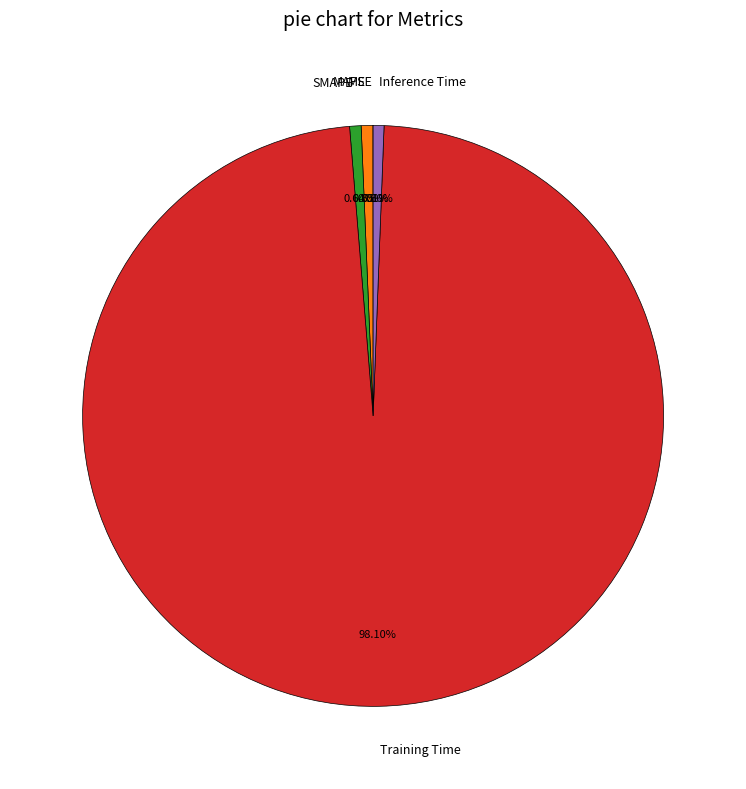

To the nearest percent, what is the combined percentage of Inference Time and Training Time?

99%